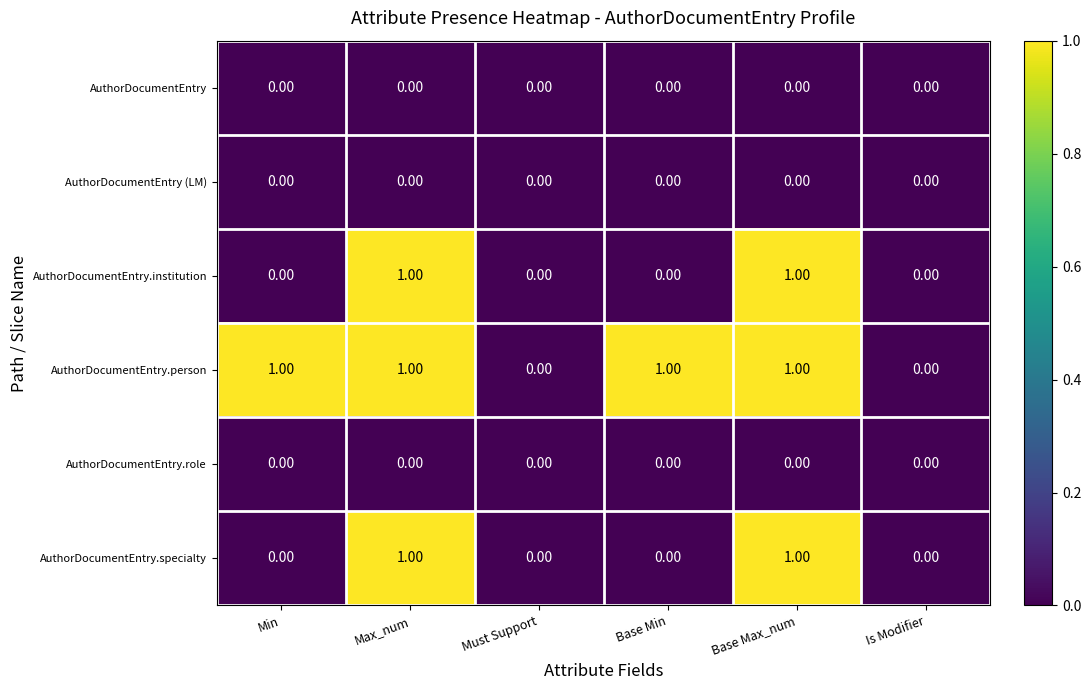

Which series has the largest total across all categories?

AuthorDocumentEntry.person